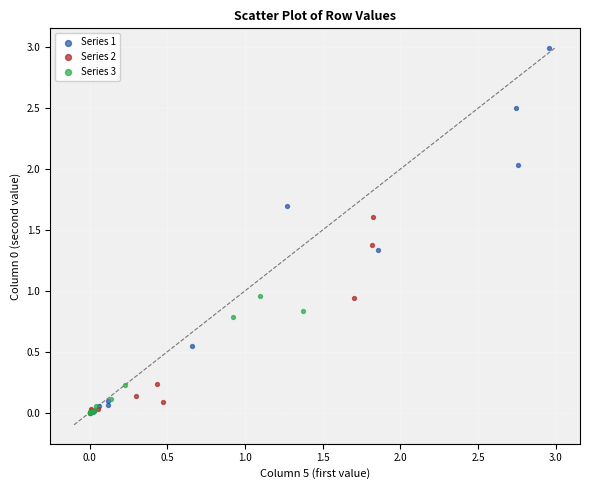

Which series has the largest Y range (max minus min)?

Series 1